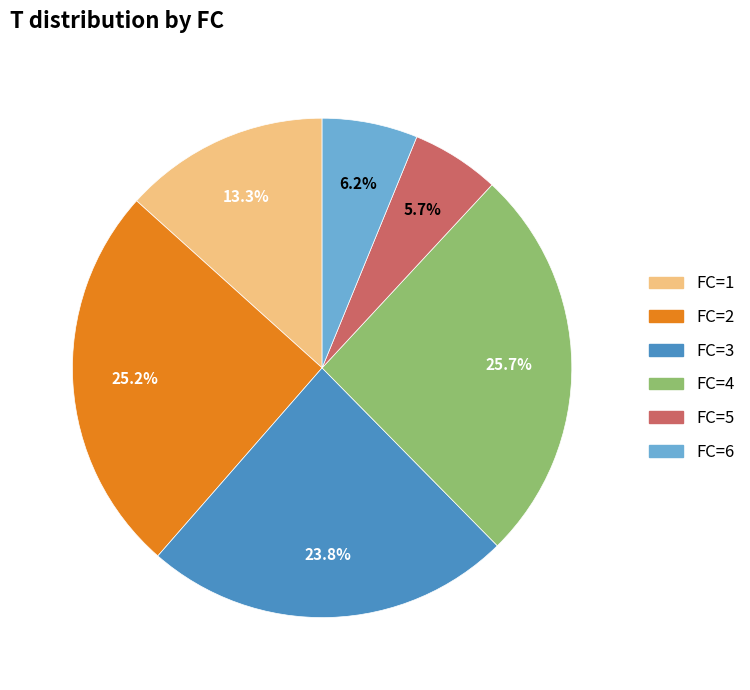

Does FC=3 account for over 50% of the chart?

No